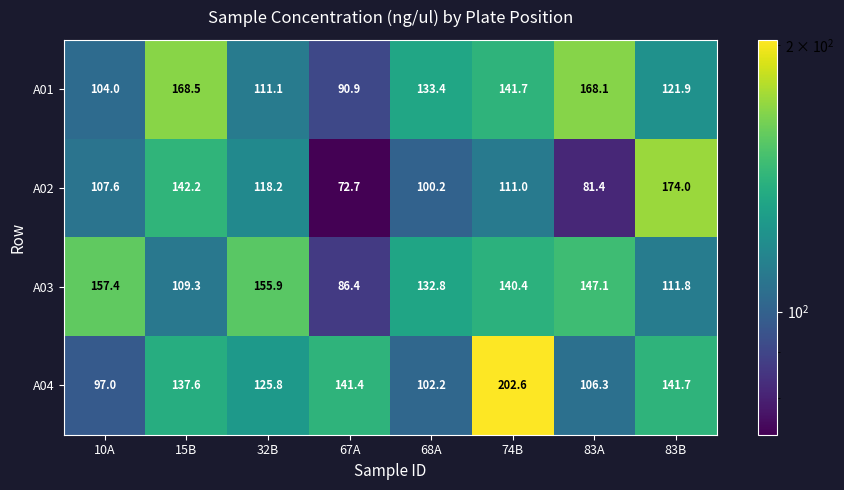

What is the difference between the second highest and minimum values in the A01 series?

77.2